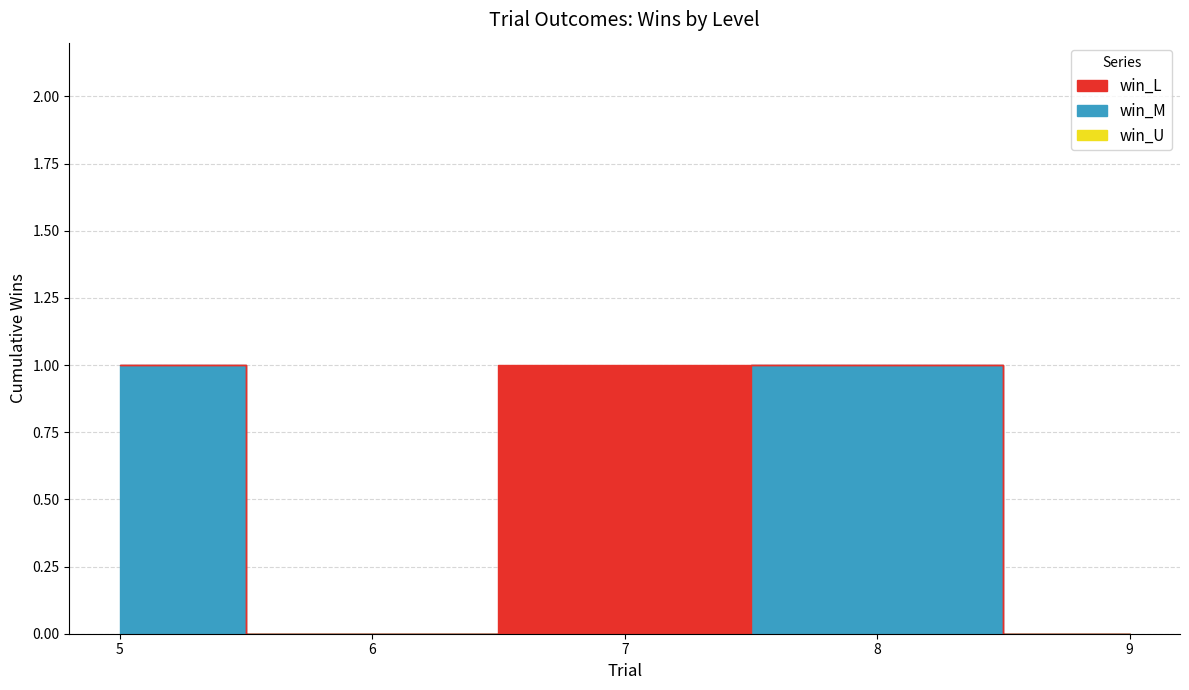

Reading left to right, extract all data points from this chart.

win_L: 0	0	1	0	0
win_M: 1	0	0	1	0
win_U: 0	0	0	0	0